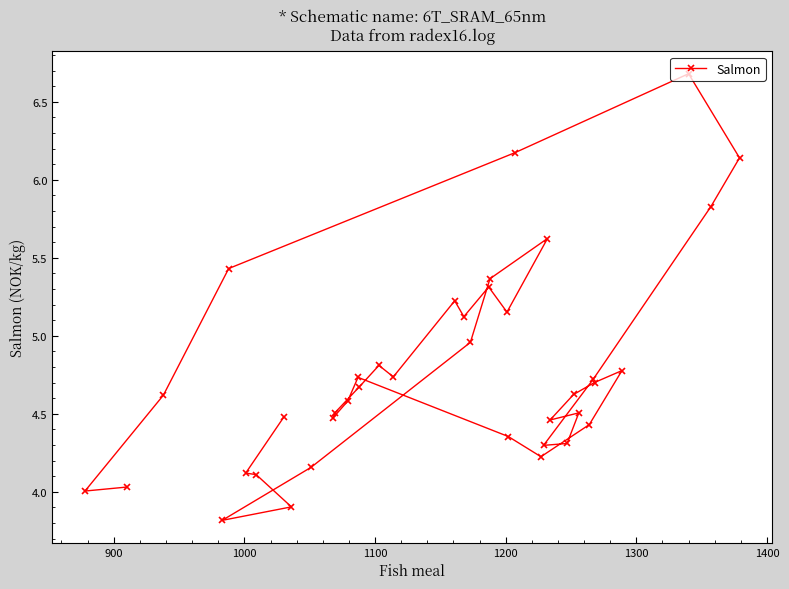

What is the smallest value displayed?

3.8